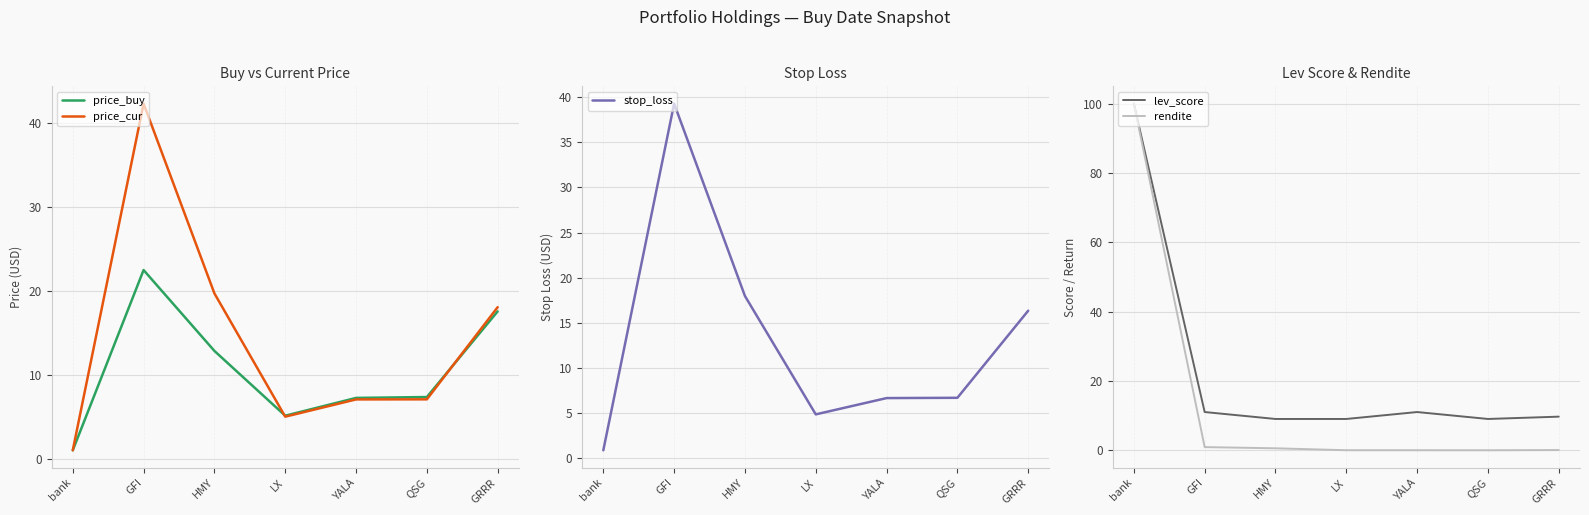

What is the total value across all series at HMY?

60.0